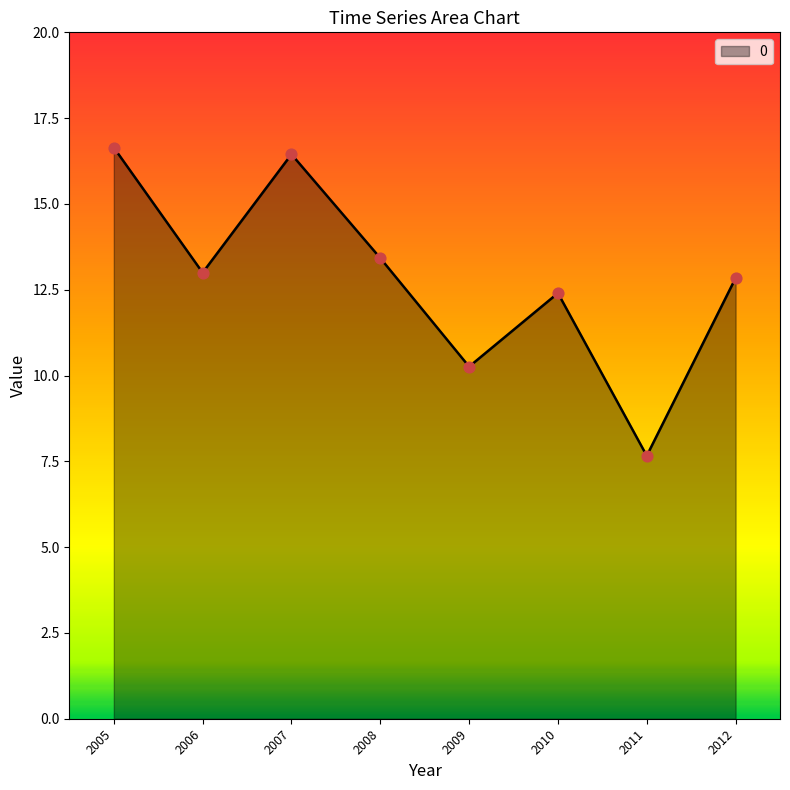

Between 2010 and 2005, which is larger?

2005